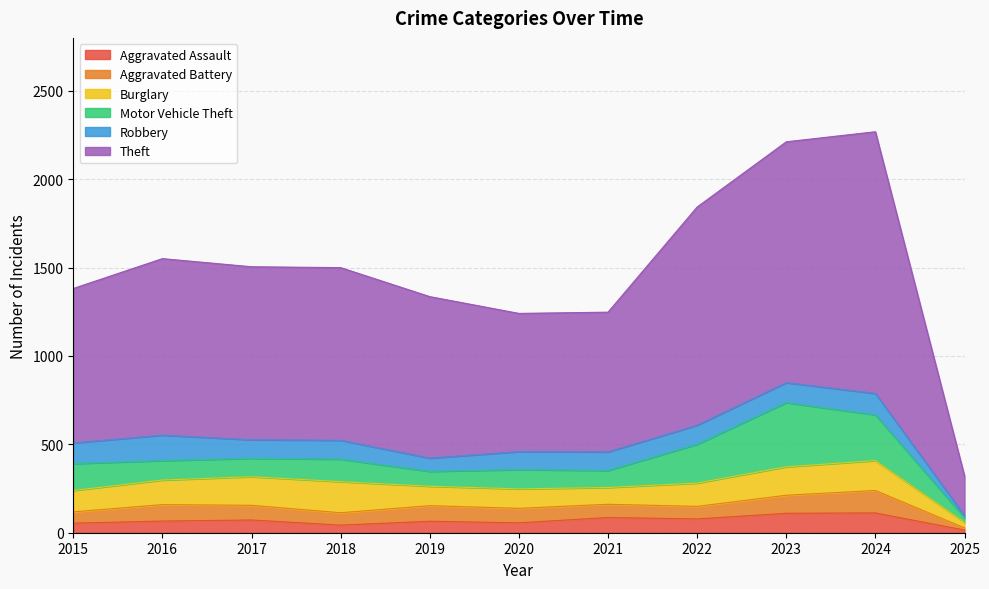

Rank the series at 2024 from highest to lowest value.

Theft, Motor Vehicle Theft, Burglary, Aggravated Battery, Robbery, Aggravated Assault